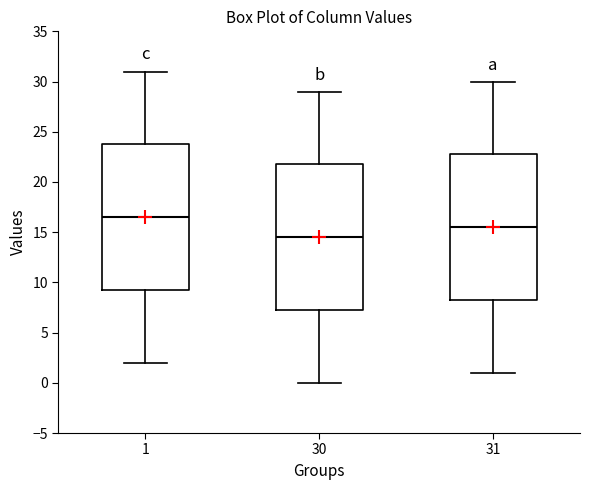

Reading left to right, read every box against the y-axis: the position of its median line, the range the box covers, and the ends of its whiskers. The values are not printed on the chart, so give them approximately, as read against the axis.

1: median 16.5, box 9.5 to 24.0, whiskers 2.0 to 31.0
30: median 14.5, box 7.5 to 22.0, whiskers 0.0 to 29.0
31: median 15.5, box 8.5 to 23.0, whiskers 1.0 to 30.0